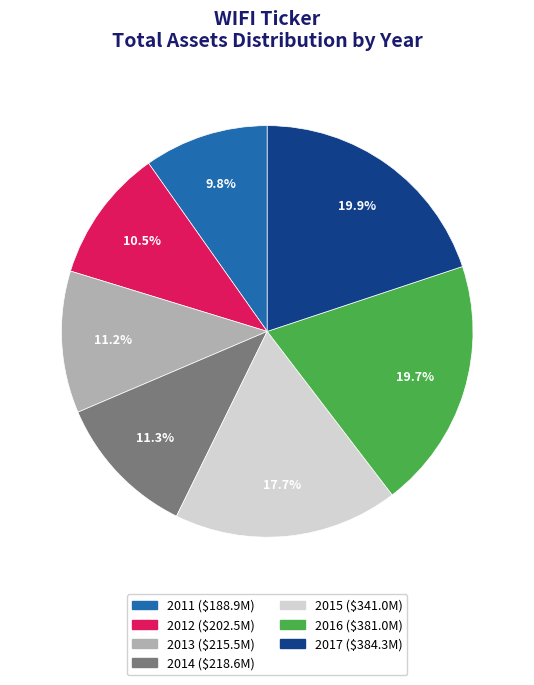

Does any single category account for the majority?

No